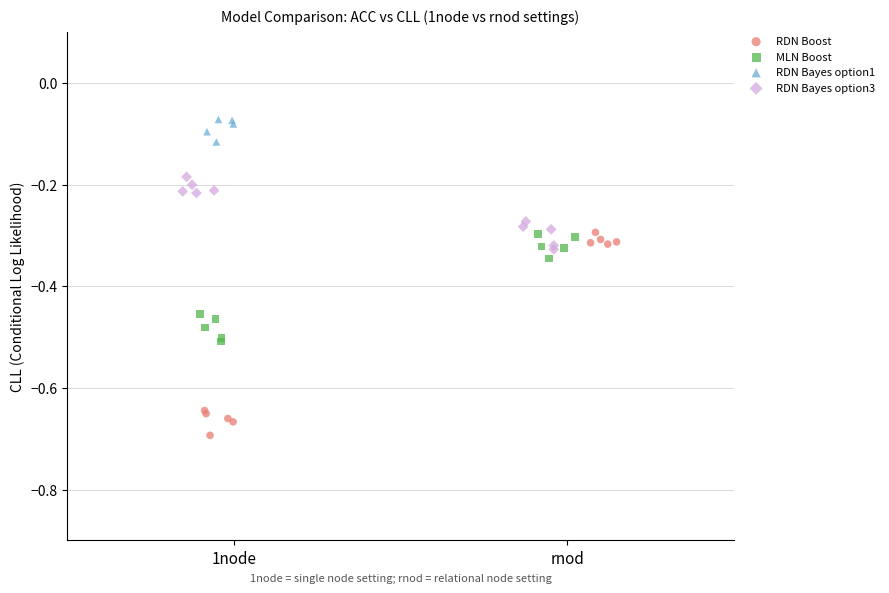

Which series has the largest Y range (max minus min)?

RDN Boost